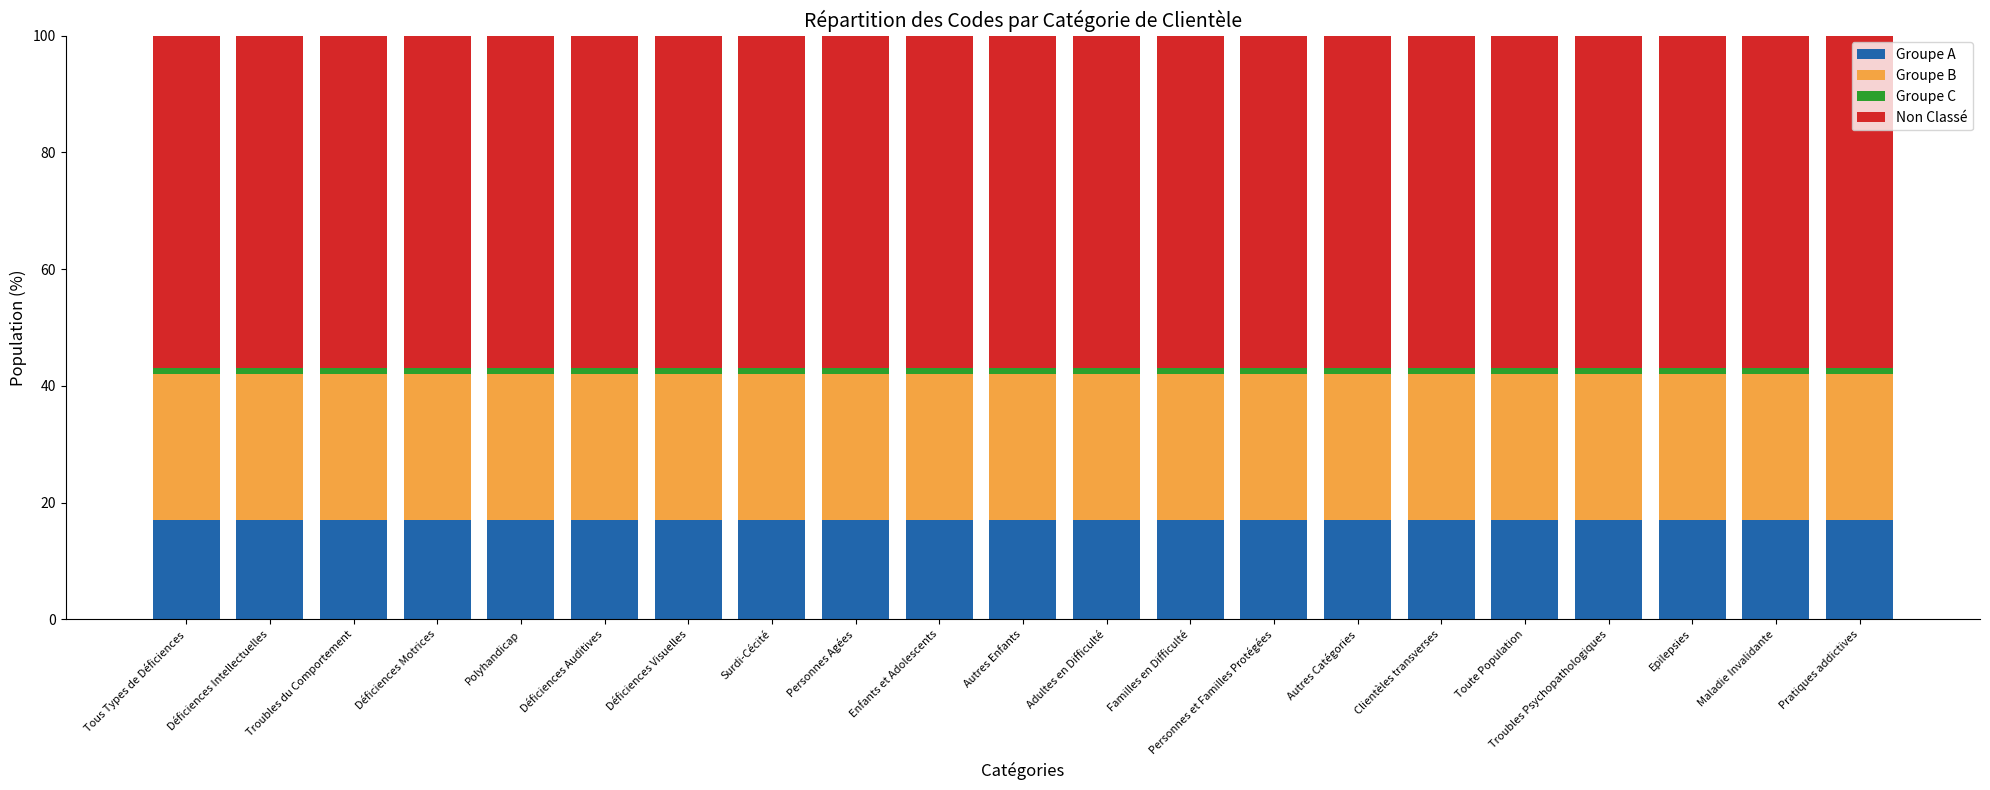

The Groupe A series shows 8 at Epilepsies. True or false?

False